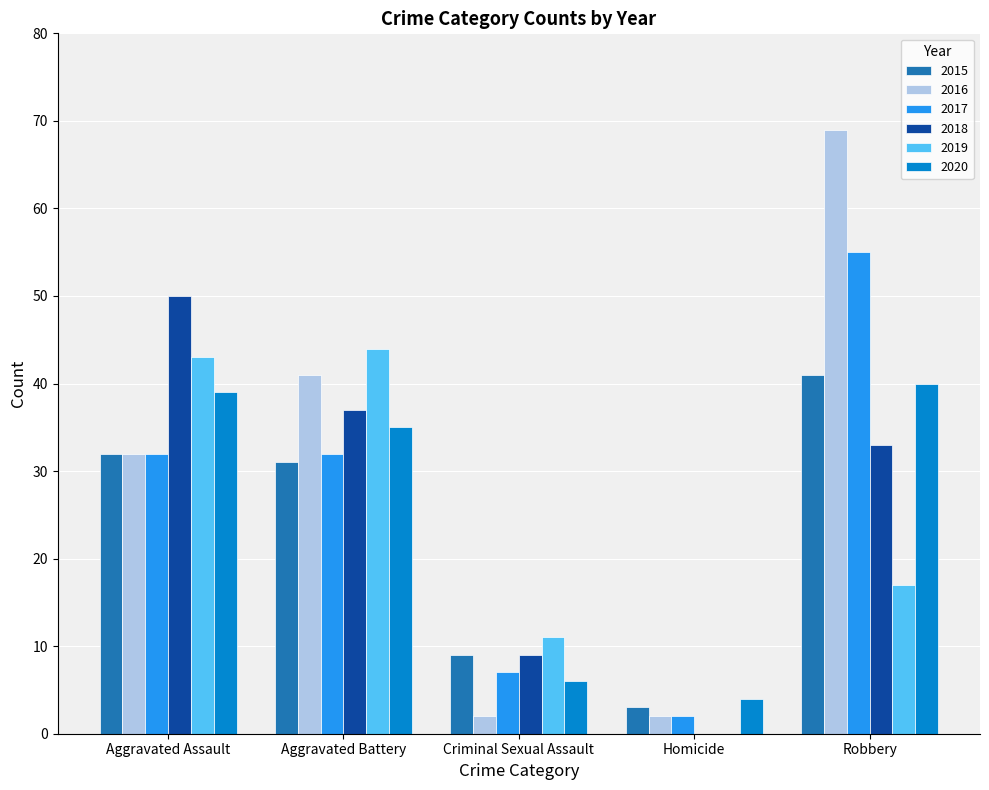

Is it true that 2016 equals 32 at Aggravated Assault?

True